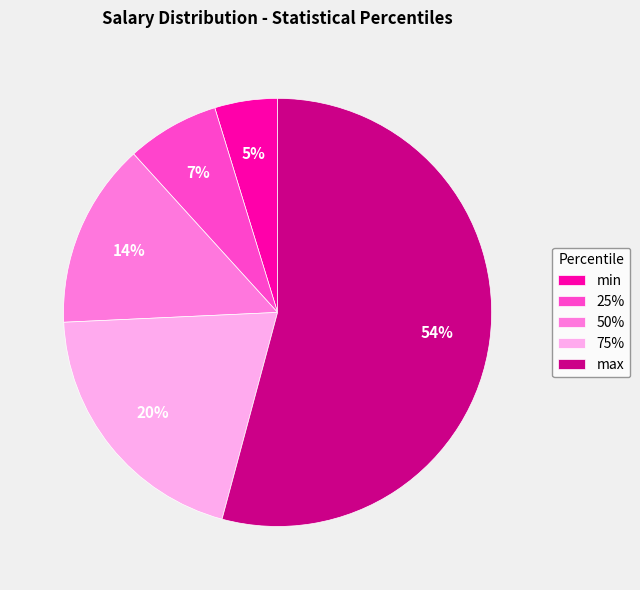

What is the smallest slice in the pie chart?

min